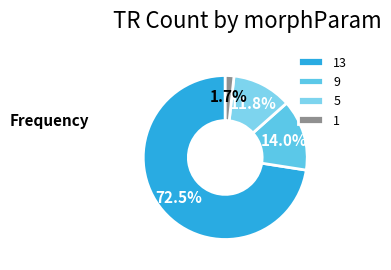

How many slices are in this pie chart?

4